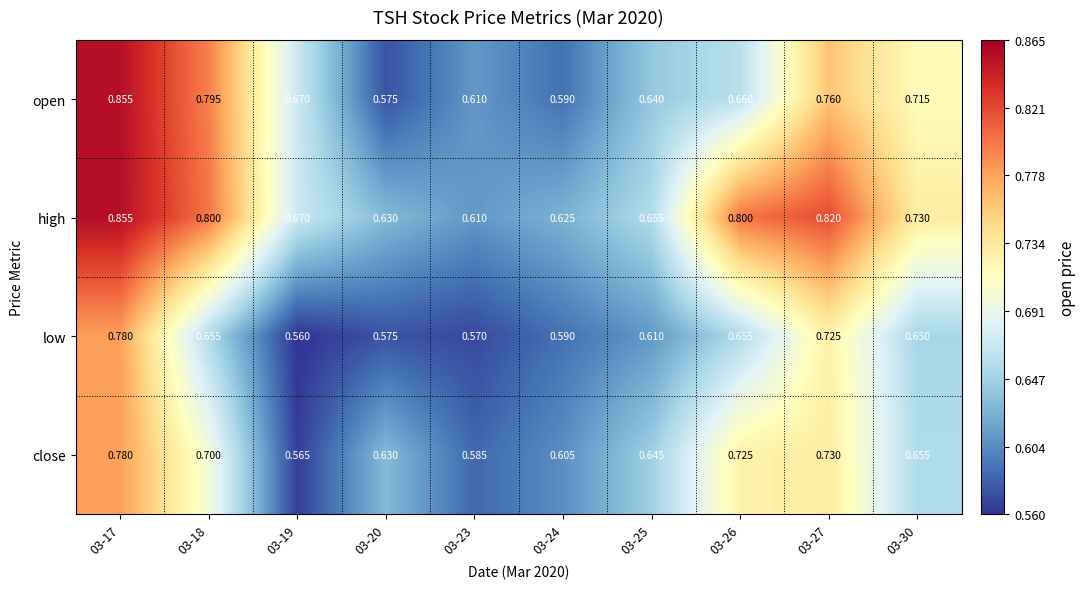

Is the value of open at 03-30 greater than the value of high at 03-23?

Yes